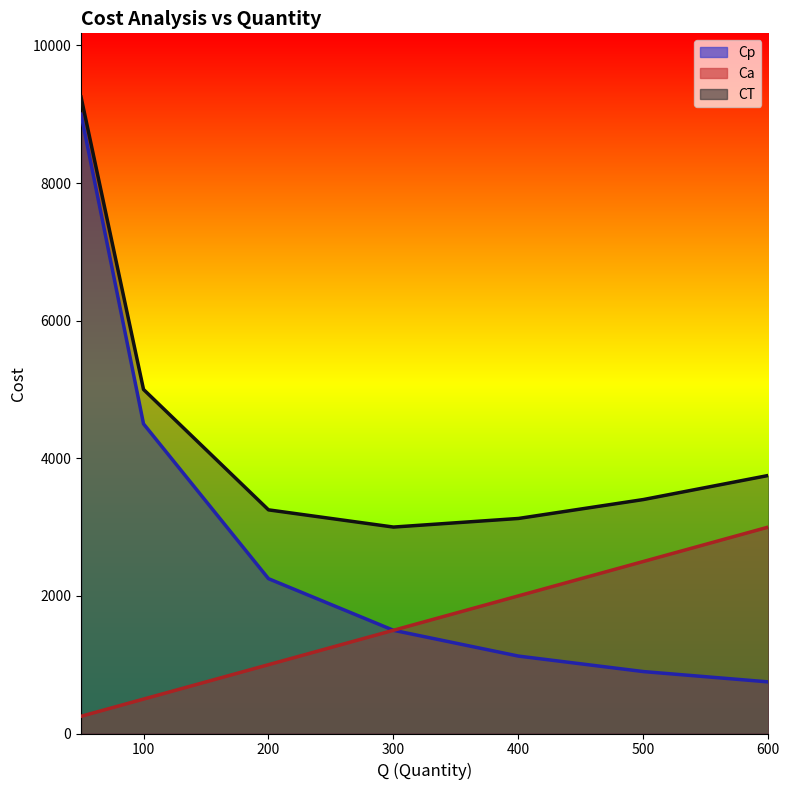

How many data points in Ca are less than 1500?

3